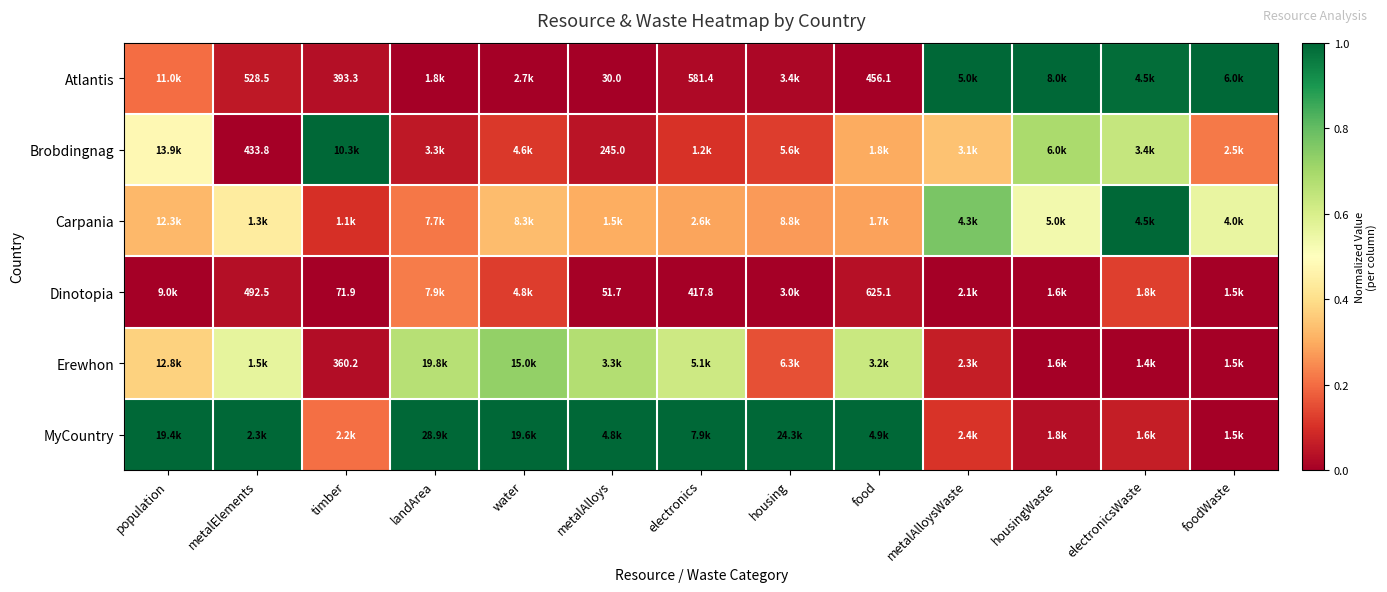

What is the difference between the MyCountry values at housingWaste and population?

1.0